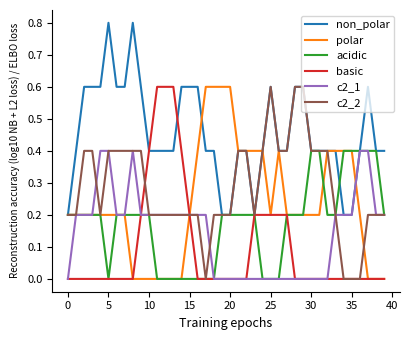

What is the maximum value shown in the chart?

0.8